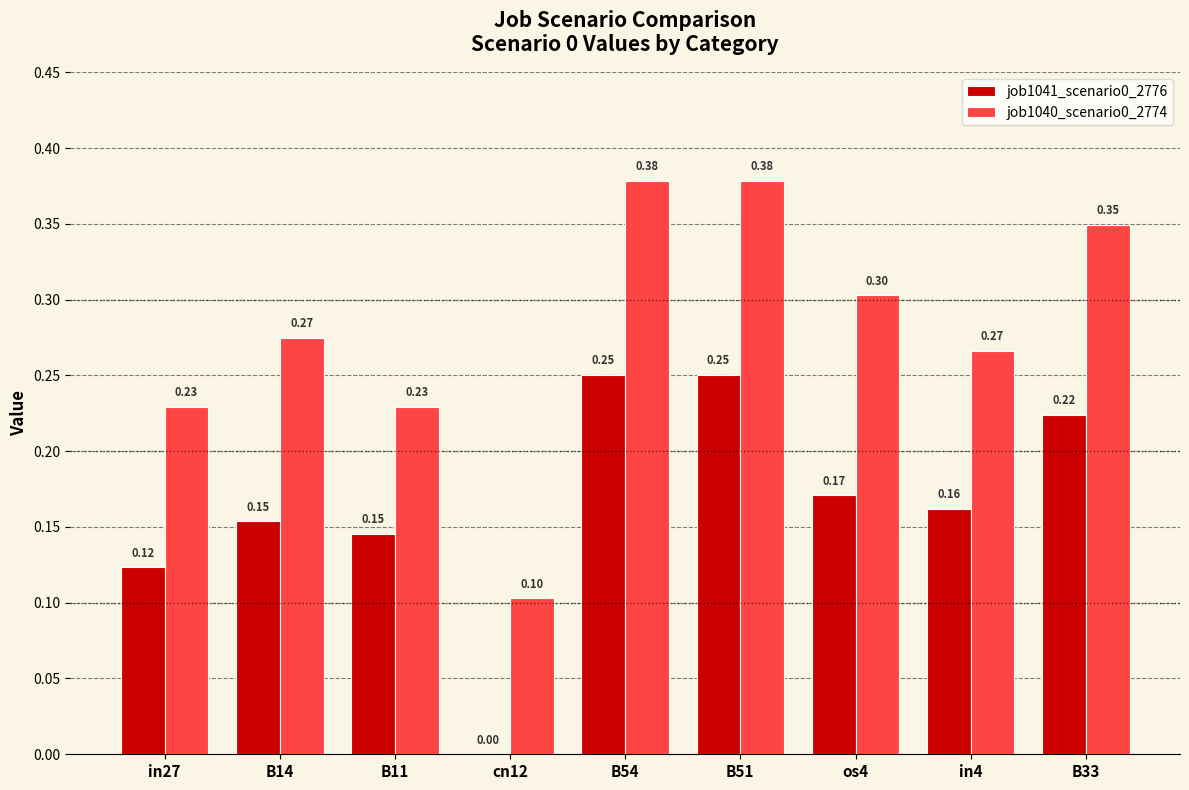

Between in27 and os4, which series saw the biggest shift?

job1040_scenario0_2774